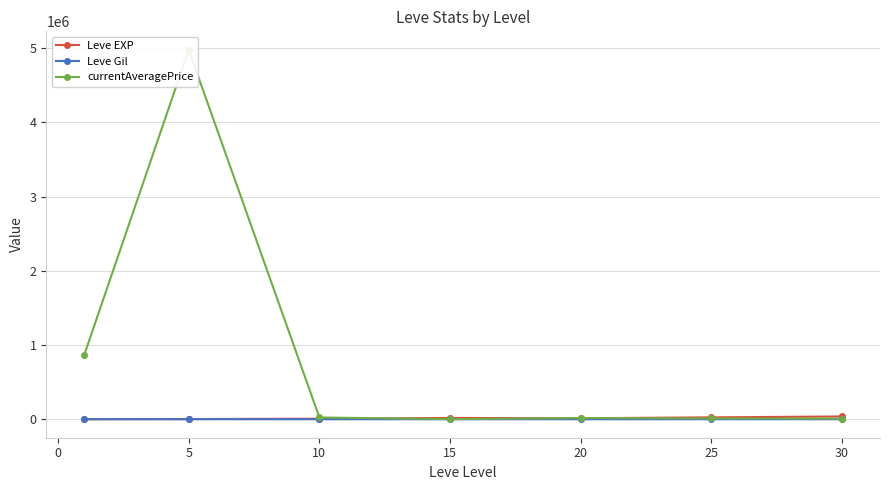

True or false: Leve Gil has a value of 179.9 at −5.

False